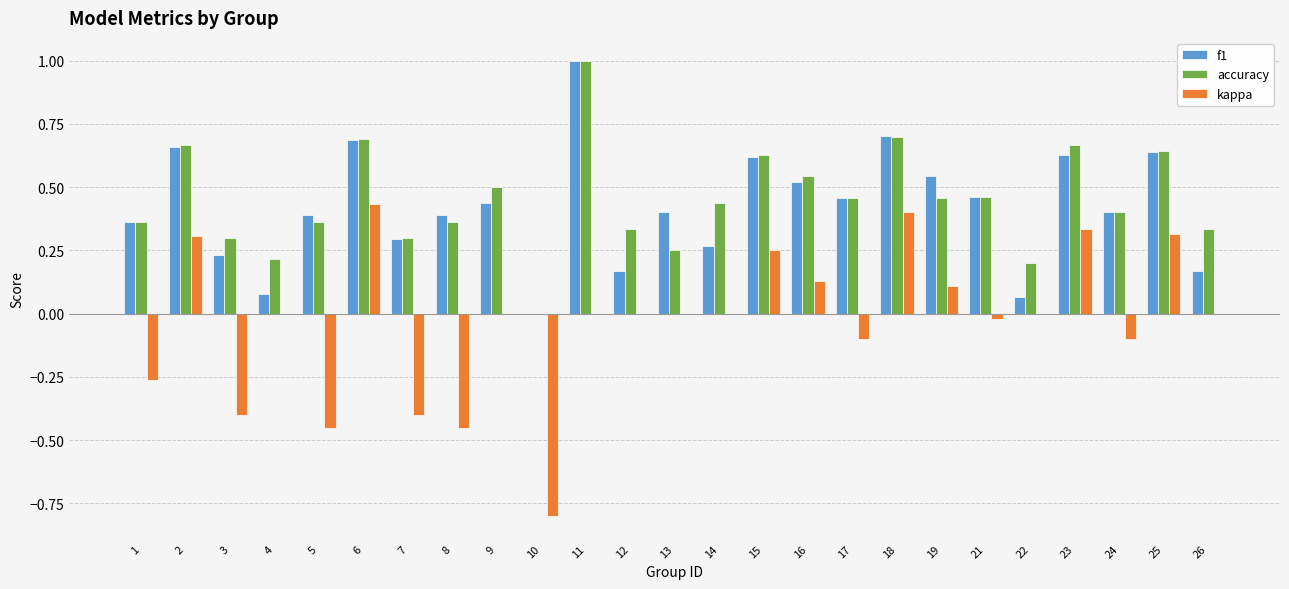

Which category has the highest value across all series?

11